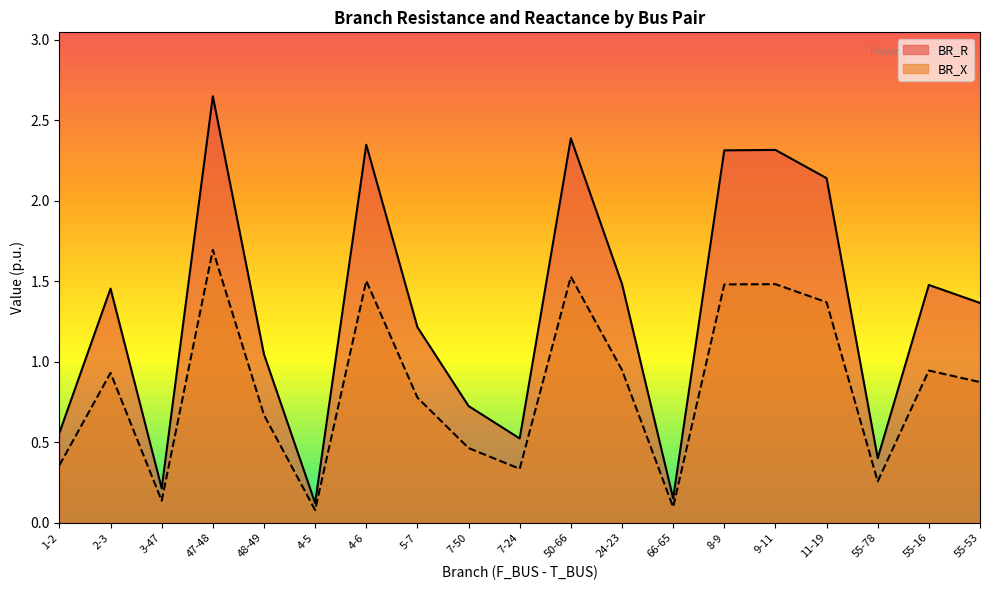

True or false: BR_X and BR_R cross at least once.

False